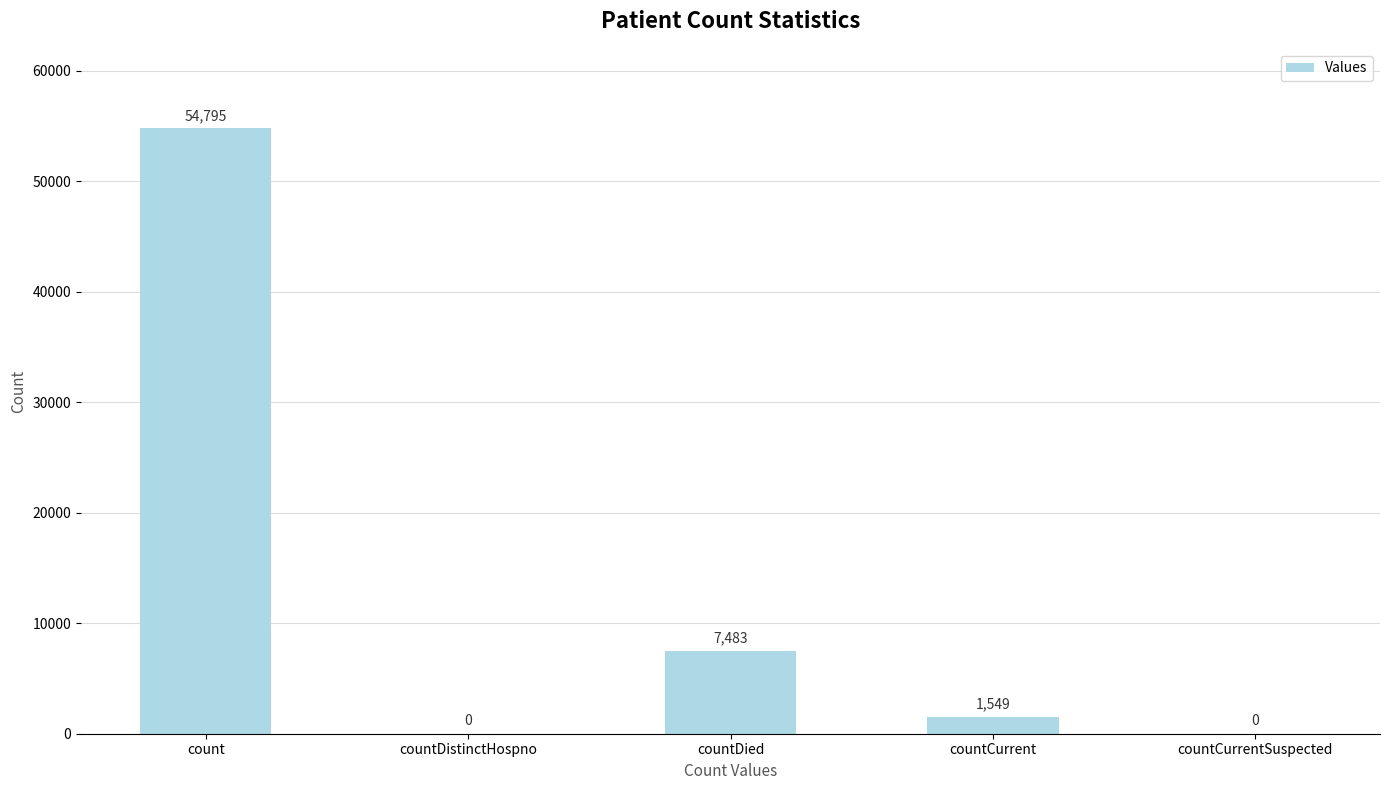

Are the bars horizontal?

No